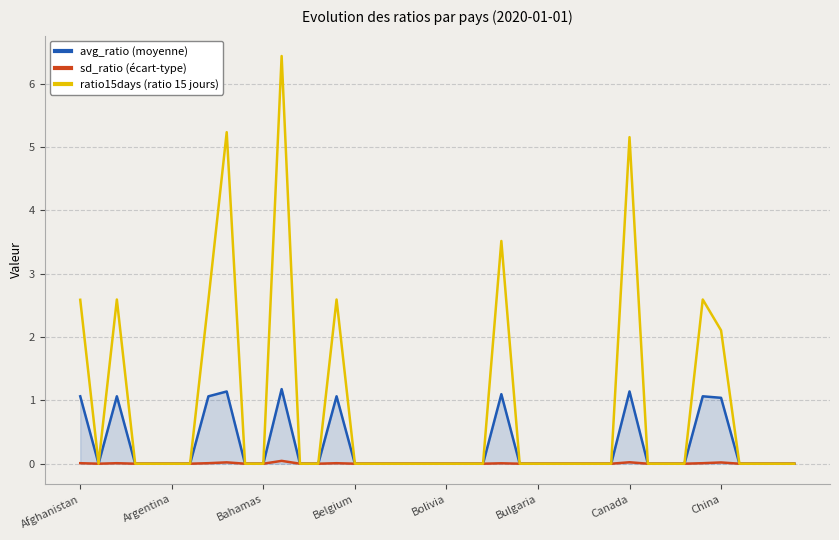

List the series in order of their overall mean, lowest first.

sd_ratio (écart-type), avg_ratio (moyenne), ratio15days (ratio 15 jours)